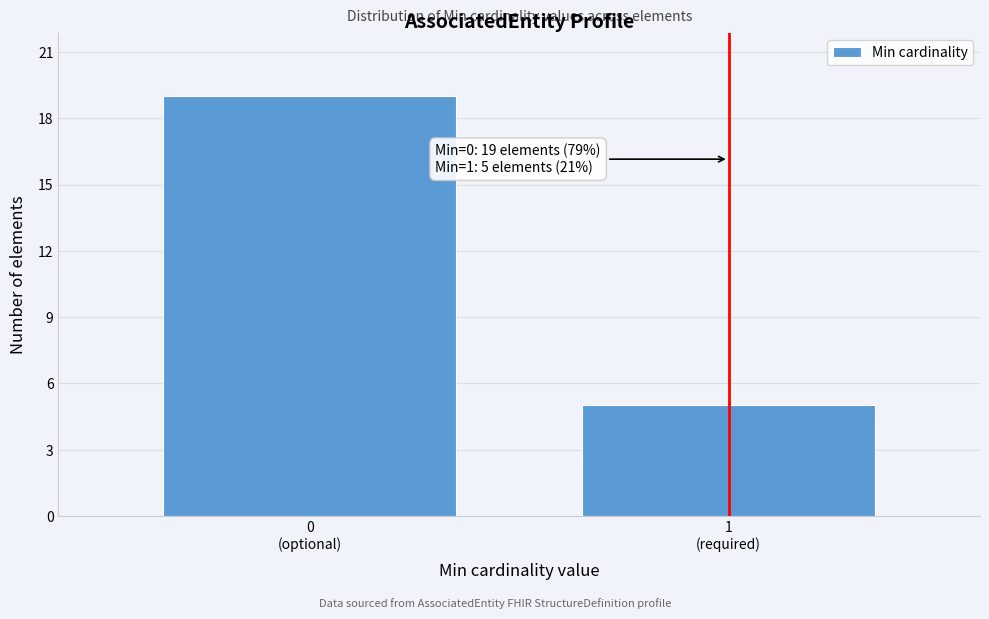

Reading left to right, list all the values displayed in this chart.

19	5